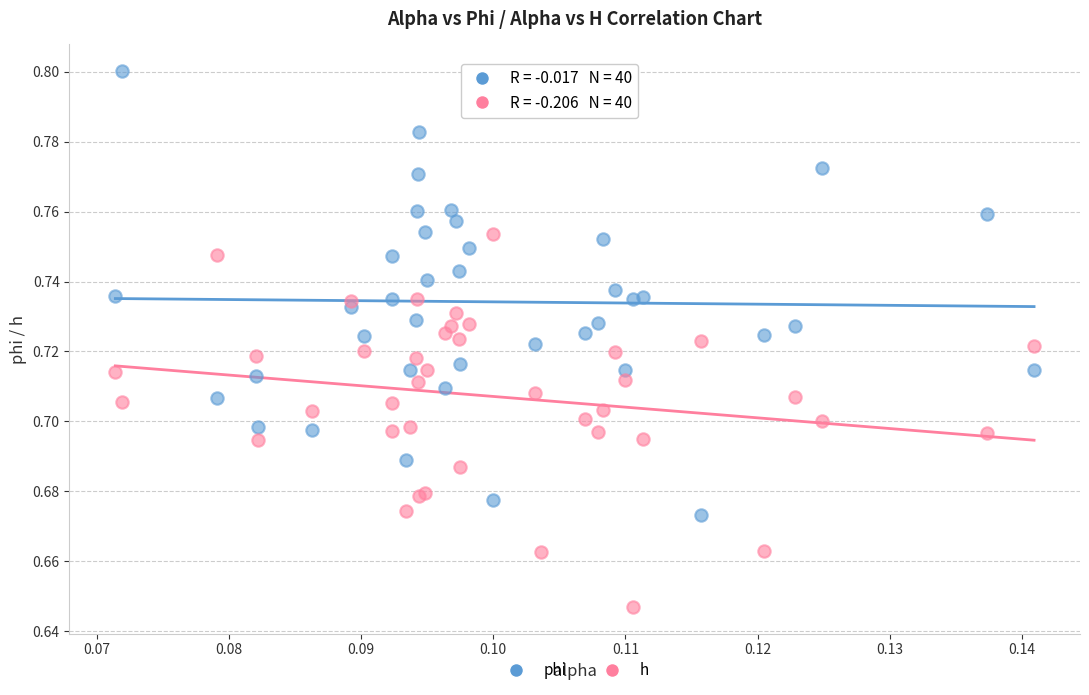

What are all the series names shown in the legend?

phi, h